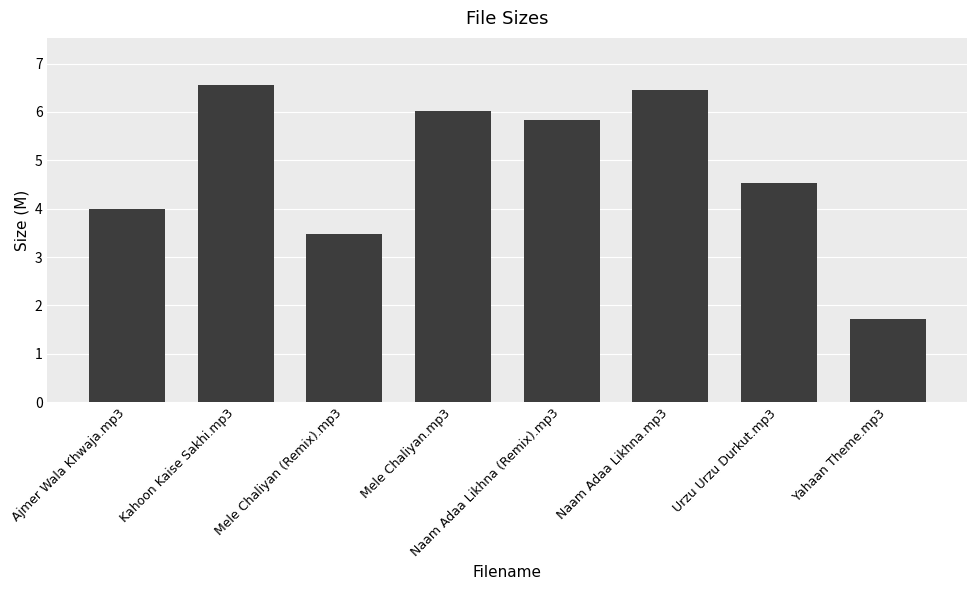

What is the difference between the maximum and minimum values?

4.8